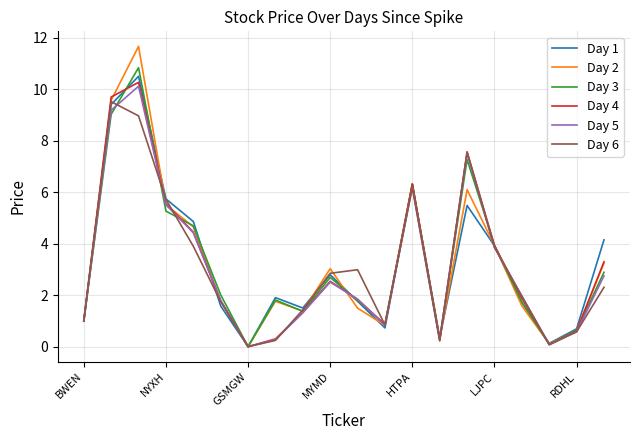

What is the maximum value for Day 3?

10.8